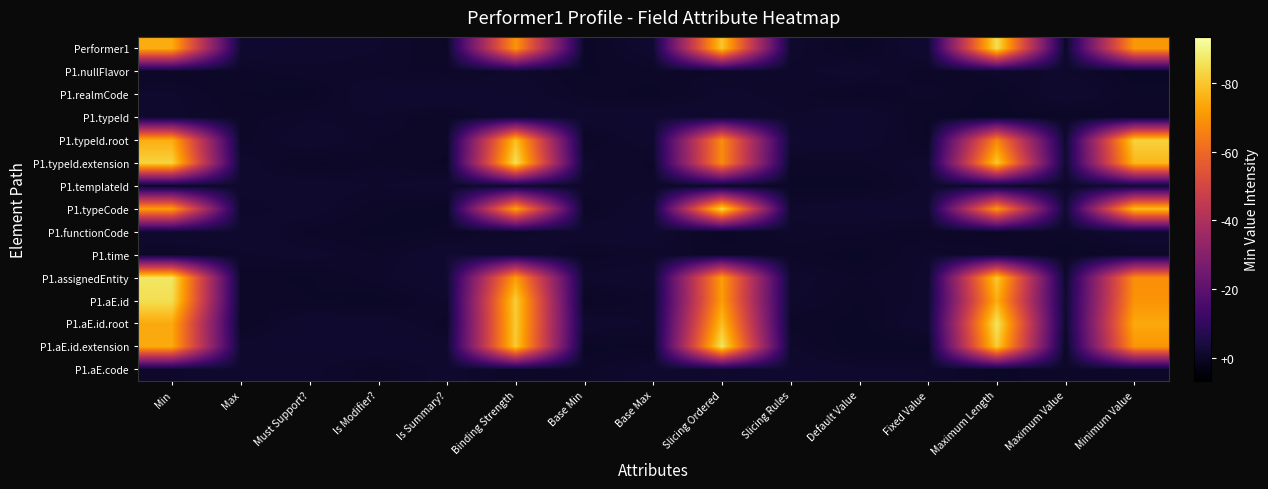

How many data points does each series have?

15